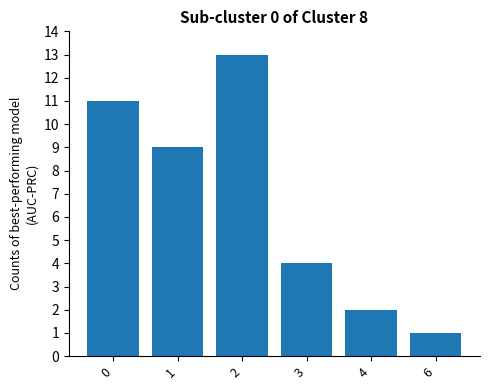

What is the sum of all values?

40